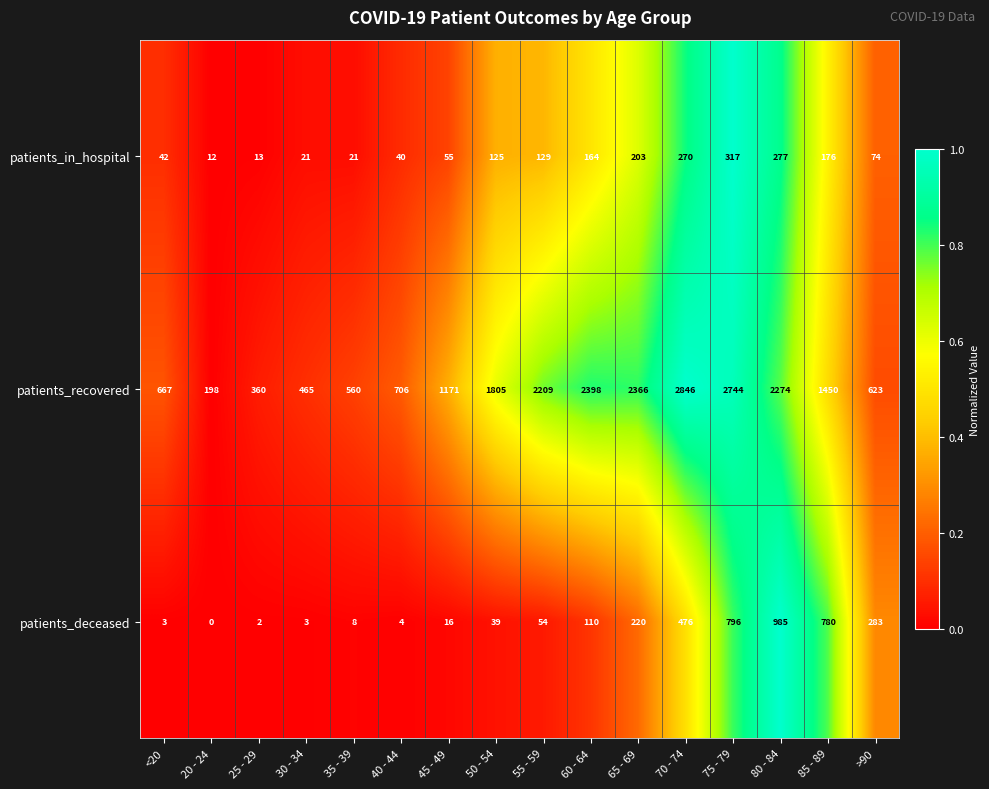

What is the maximum value for patients_in_hospital?

317